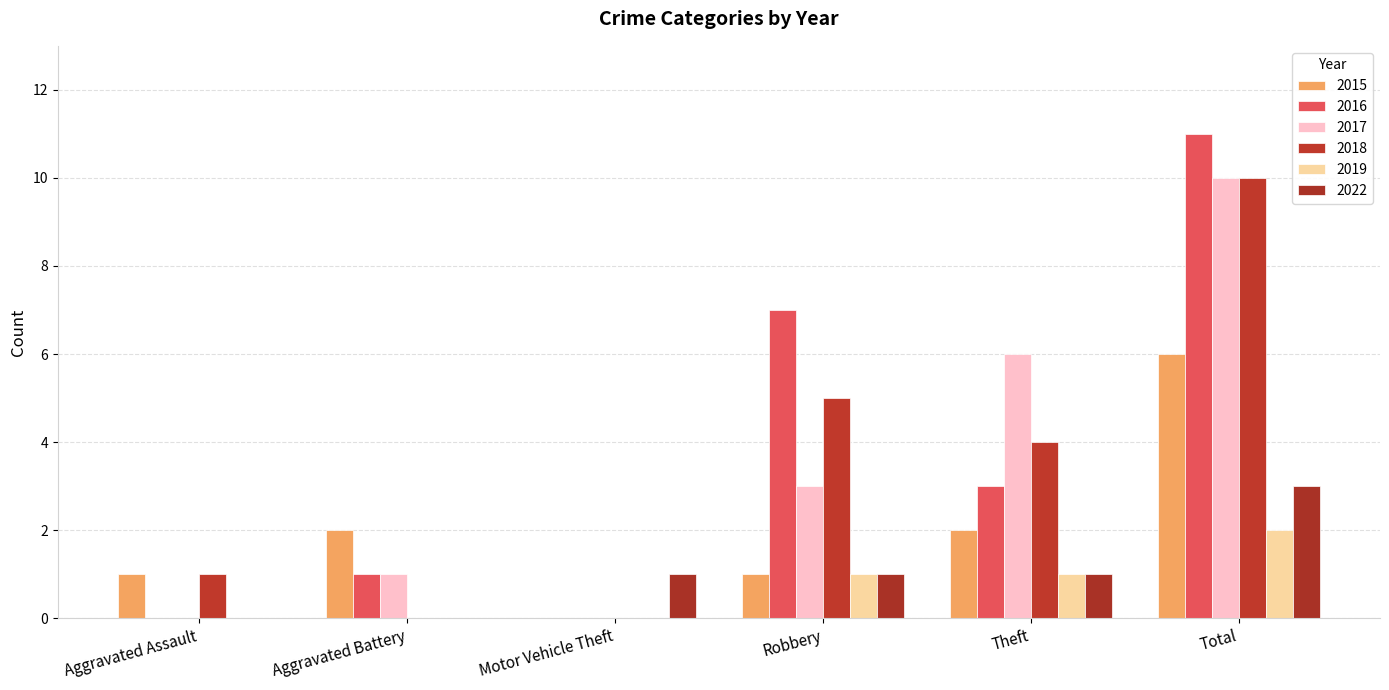

Rank the series by their maximum value, from highest to lowest.

2016, 2017, 2018, 2015, 2022, 2019